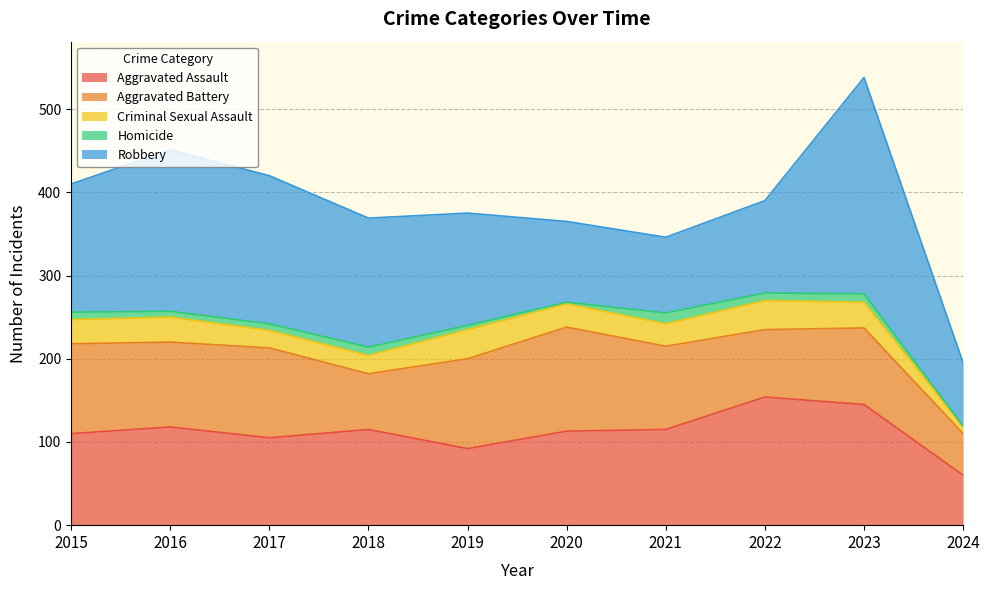

What is the total value across all series at 2022?

390